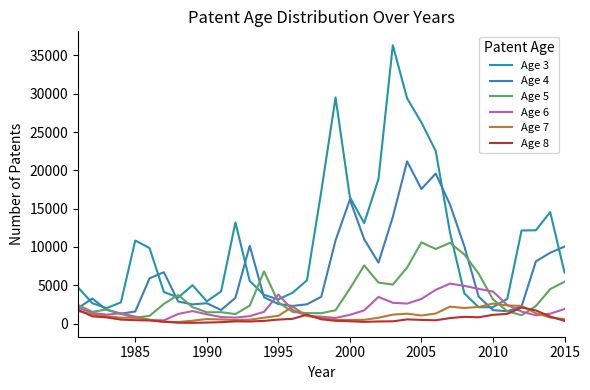

What is the difference between the maximum and minimum values in the Age 4 series?

19877